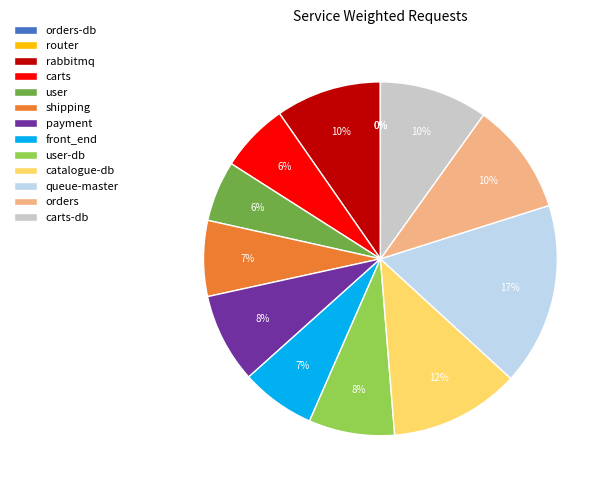

Which slice is the largest?

queue-master